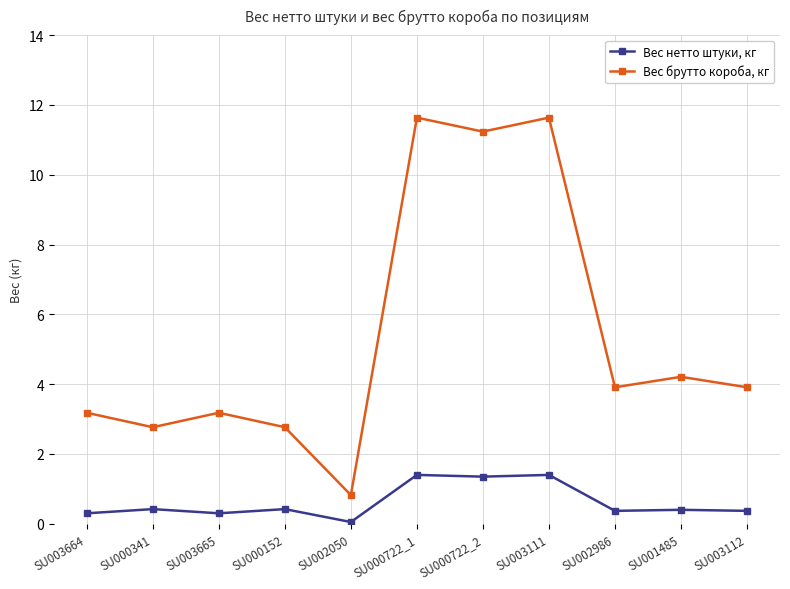

What is the difference between the highest and lowest values at SU001485?

3.8